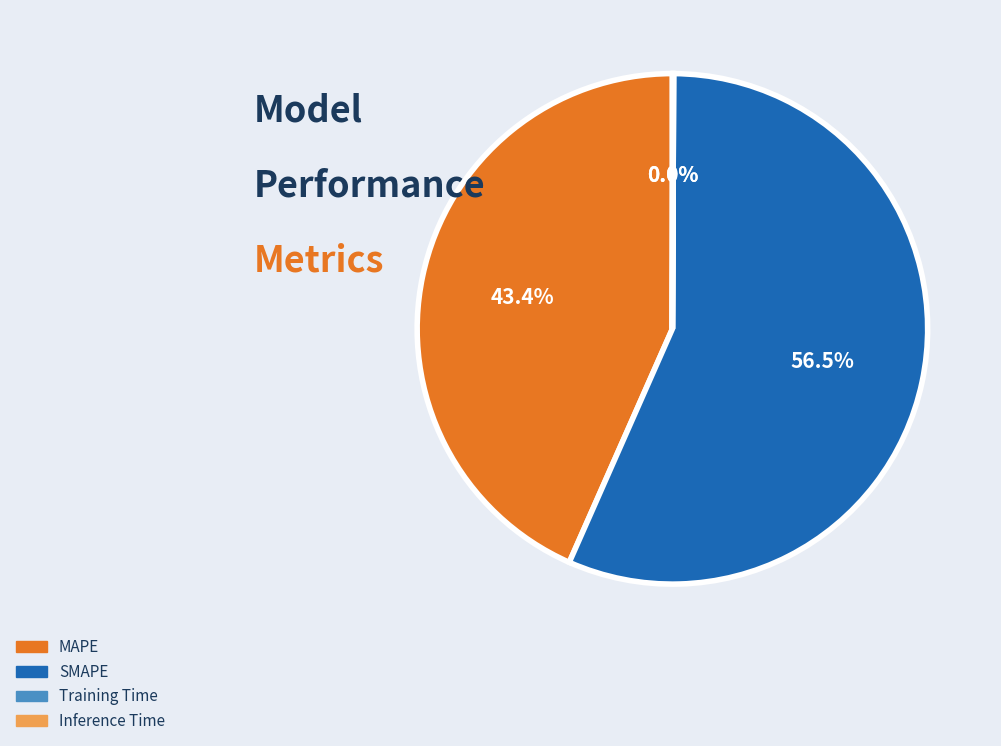

Approximately how many times larger is the value at MAPE compared to SMAPE?

0.8